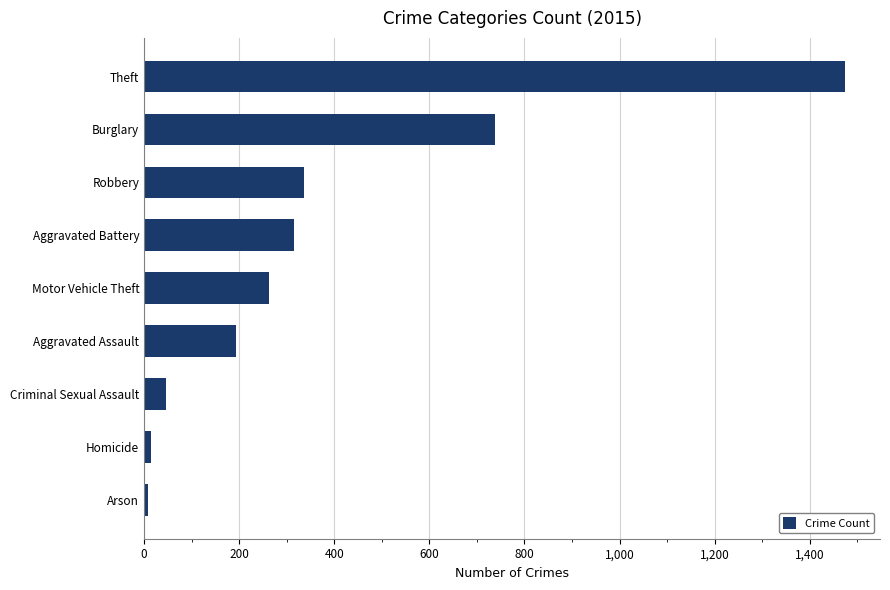

What is the difference between the maximum and minimum values?

1465